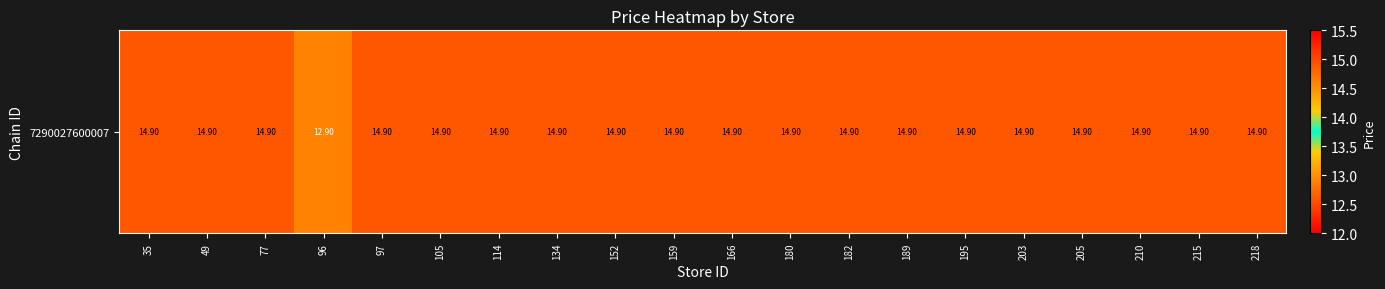

True or false: the data shows 12.9 at 96.

True